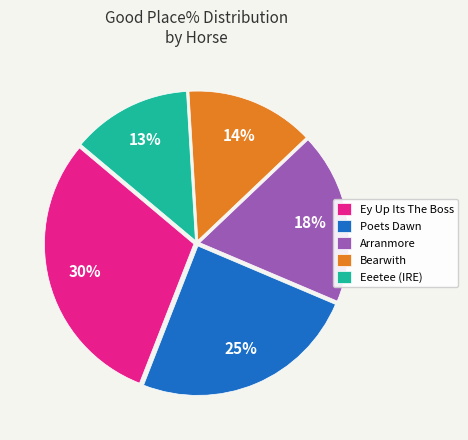

Is the sum of Arranmore and Bearwith greater than half?

No